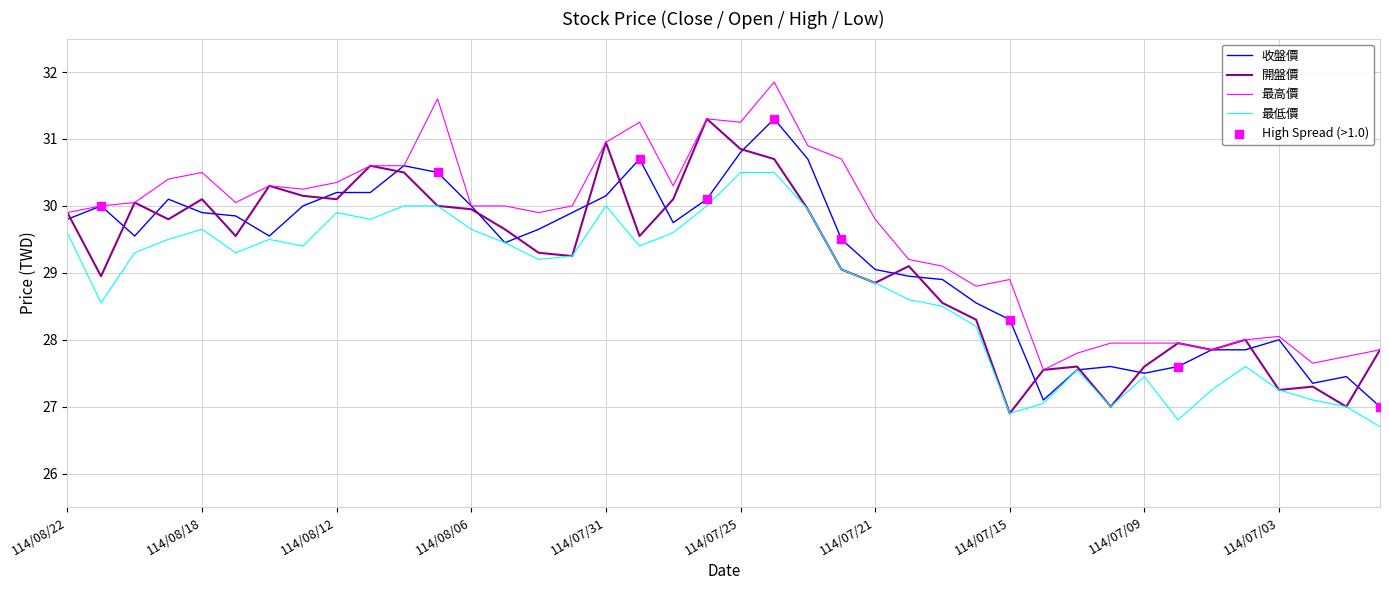

Which series has the largest total across all categories?

最高價